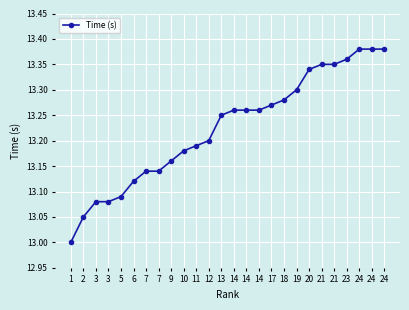

Count the number of data series in this chart.

1